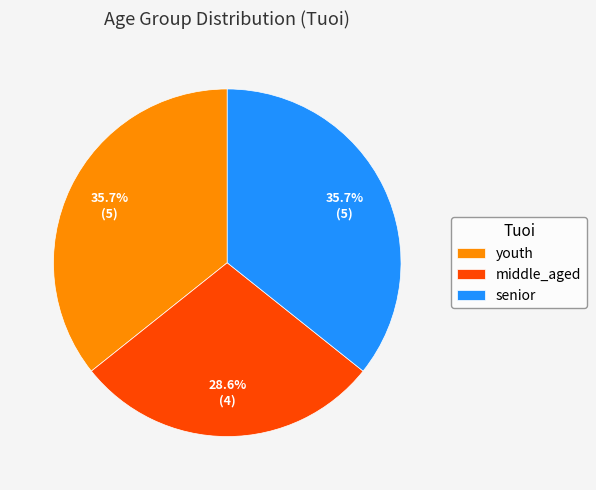

Does youth account for over 50% of the chart?

No